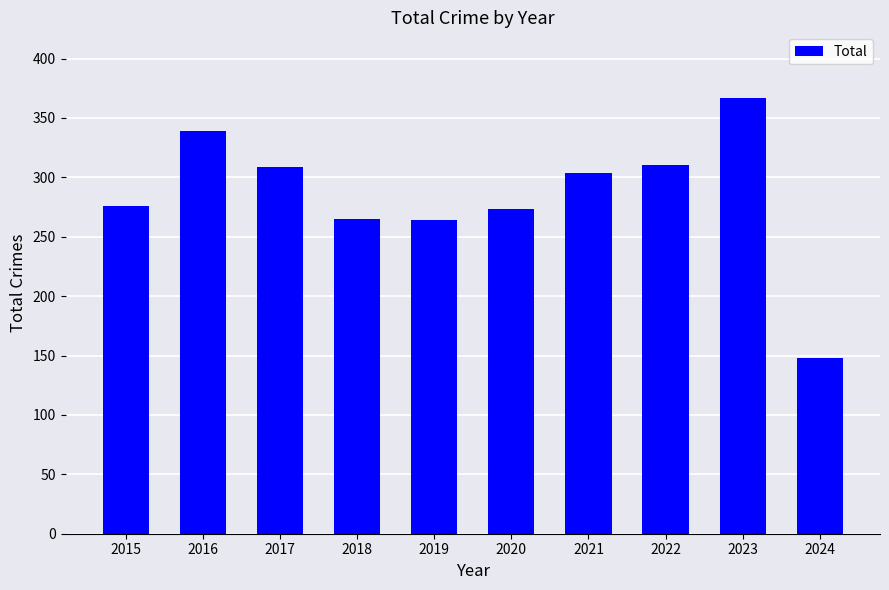

What is the average value?

286